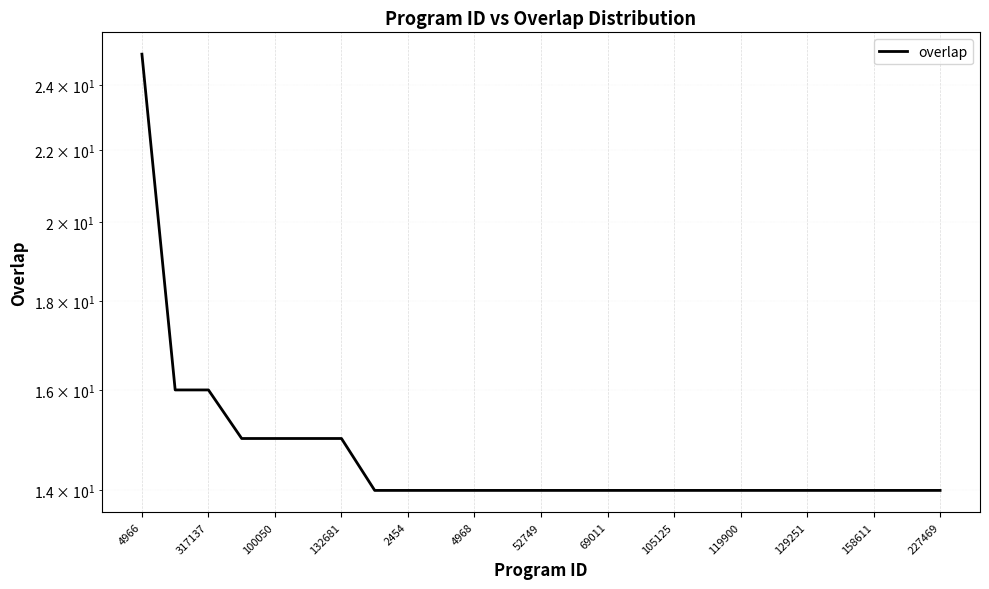

Where is the data nearest to the value 19?

317137